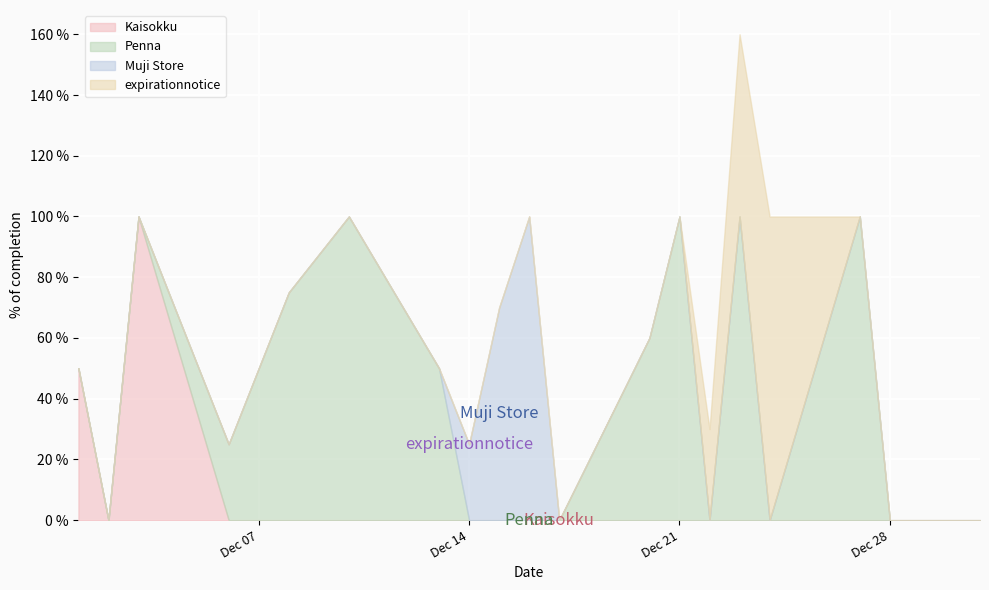

True or false: expirationnotice and Kaisokku cross at least once.

False